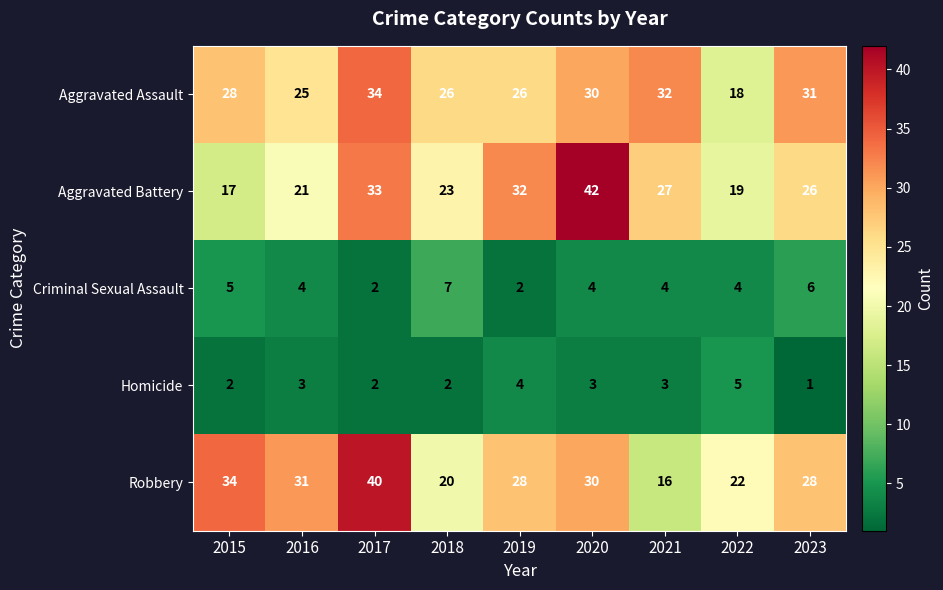

At how many categories does at least one series exceed 19?

9